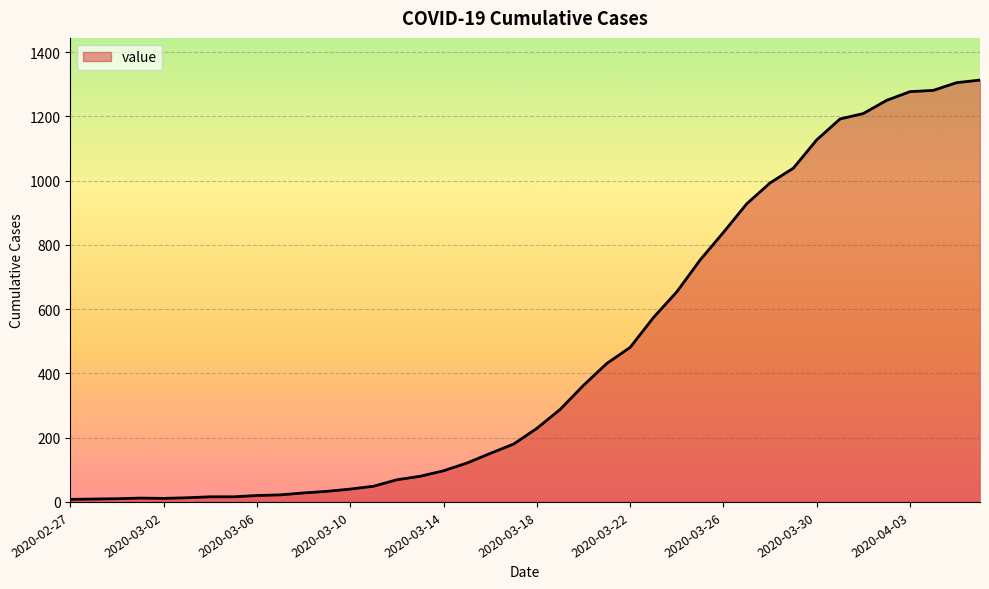

What is the difference between the maximum and second lowest values?

1304